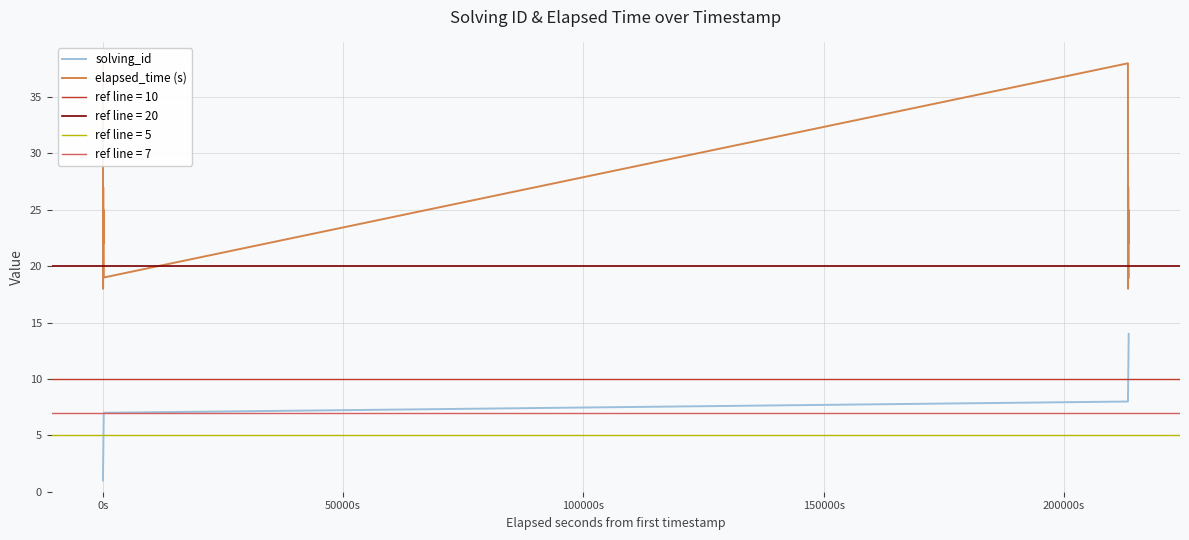

In elapsed_time (s), how many points are lower than both neighbors (excluding endpoints)?

5